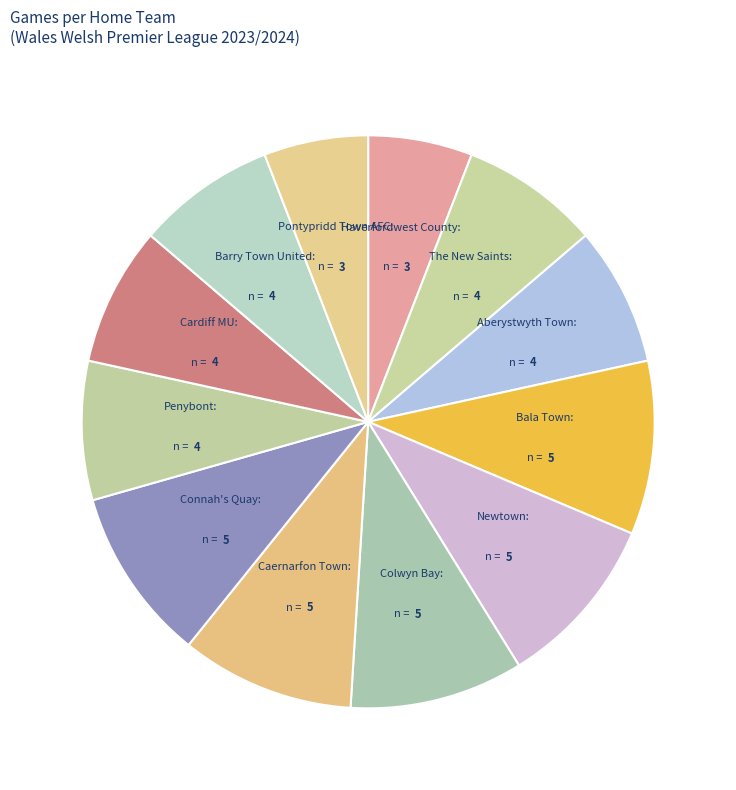

To the nearest percent, what is the difference between the largest and smallest slice percentages?

4%